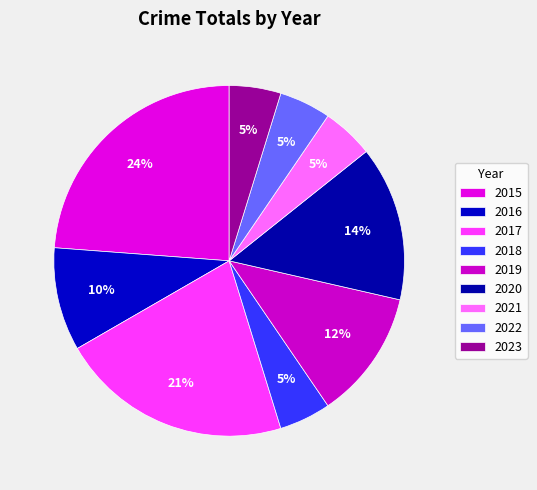

Rank the categories by value from highest to lowest.

2015, 2017, 2020, 2019, 2016, 2018, 2021, 2022, 2023